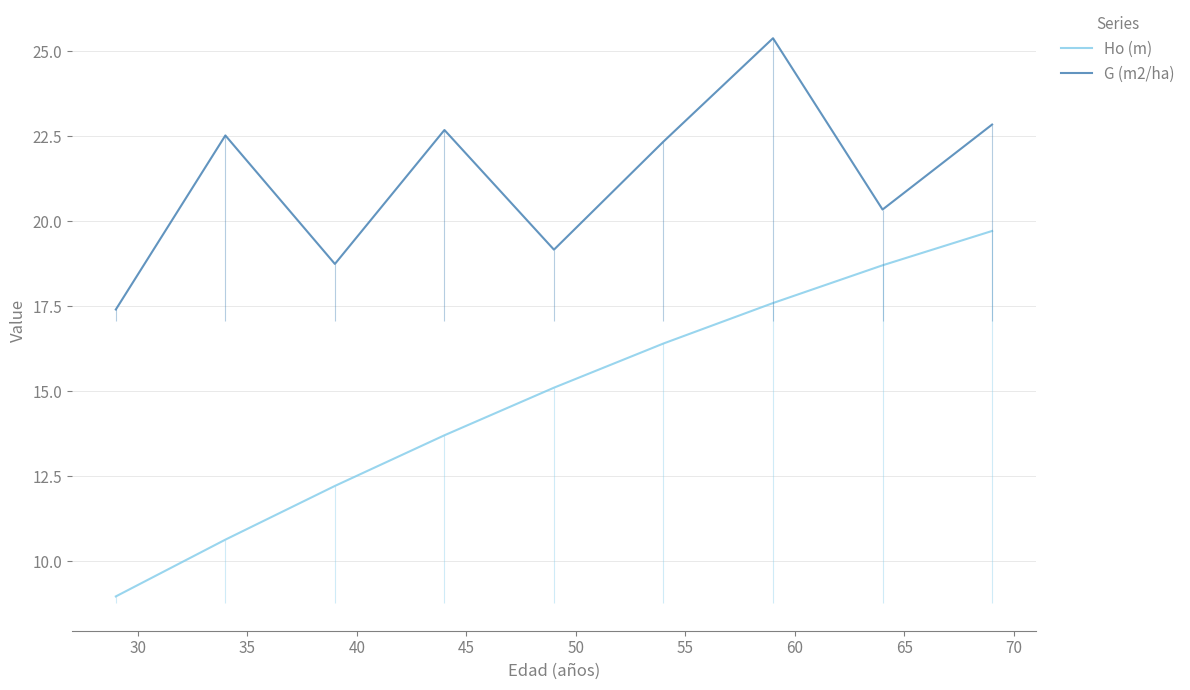

True or false: Ho (m) and G (m2/ha) intersect in this chart.

False